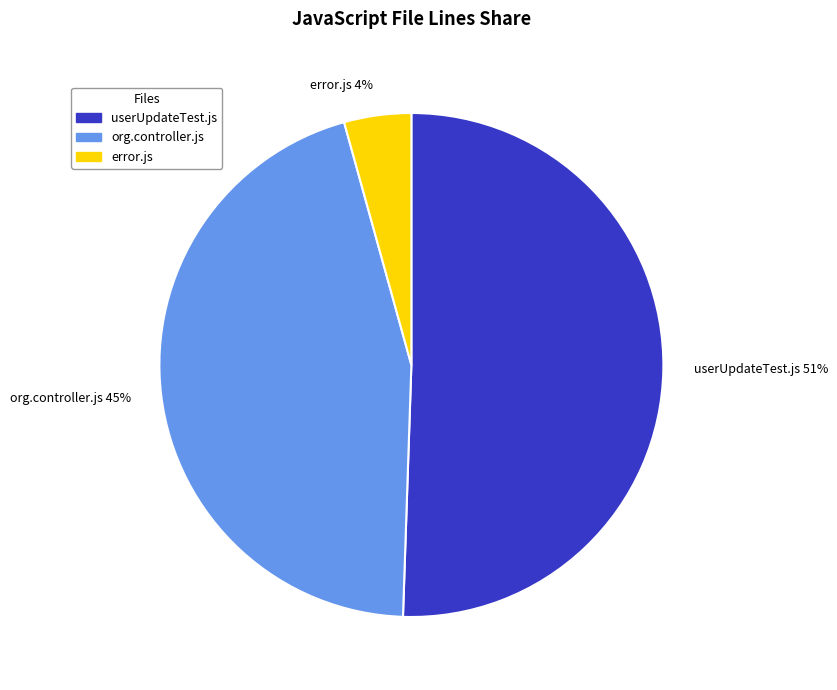

The org.controller.js slice represents 45% of the pie. True or false?

True